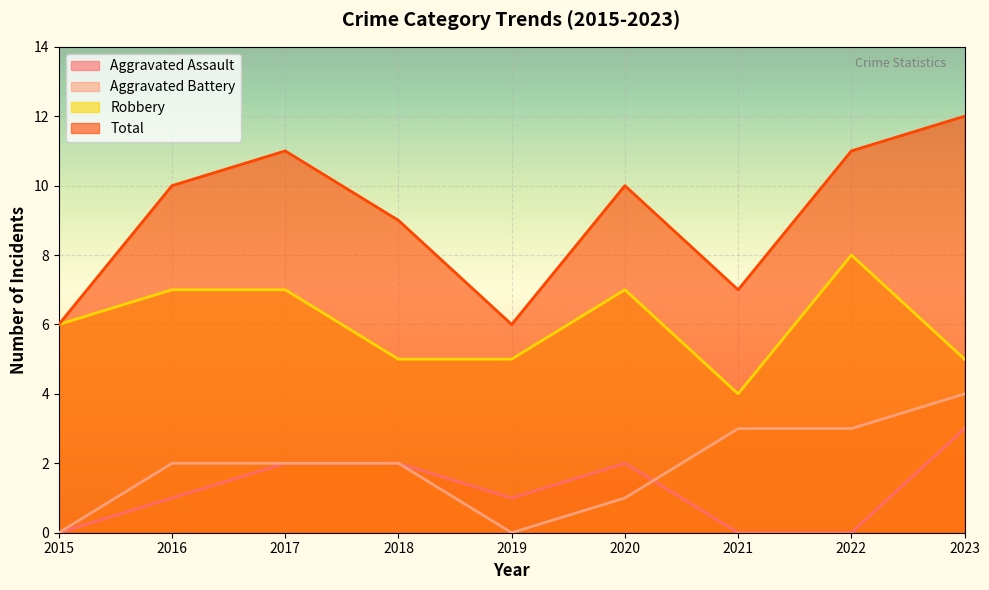

What are all the series names shown in the legend?

Aggravated Assault, Aggravated Battery, Robbery, Total